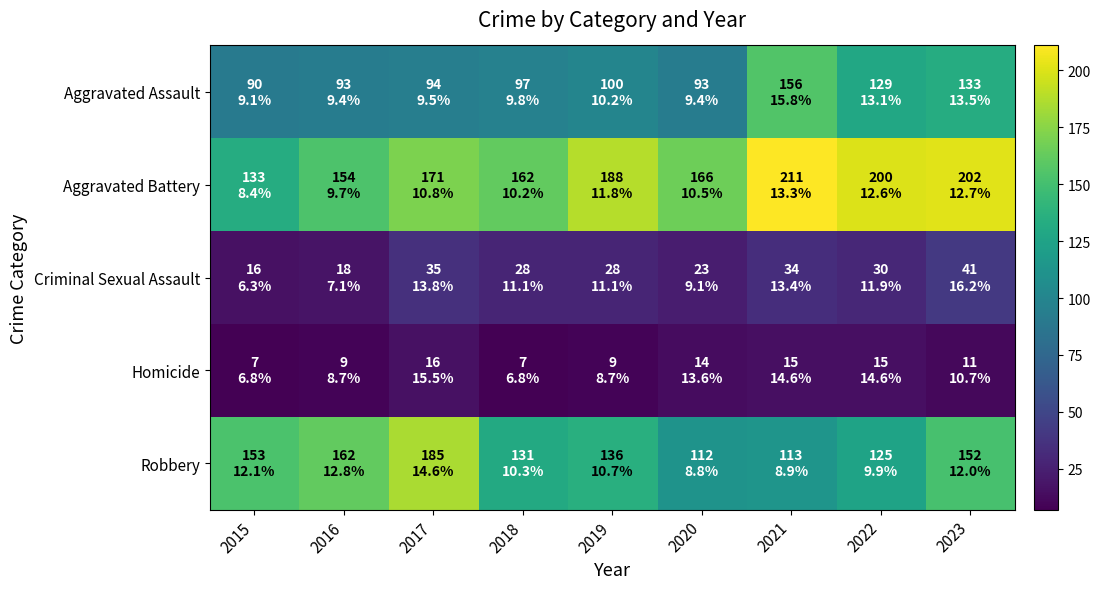

What is the total value across all series at 2015?

399